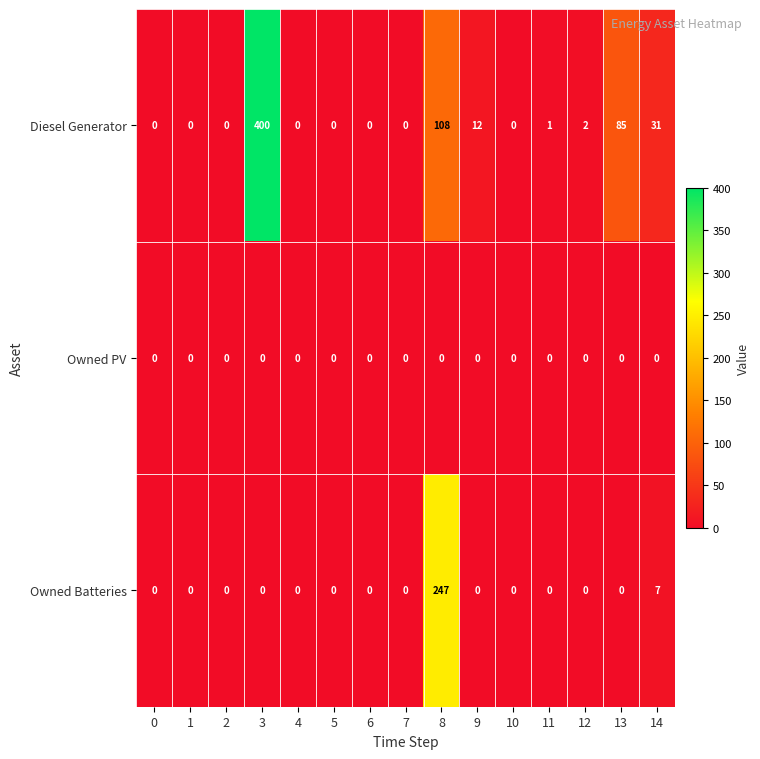

What is the highest value of the Owned Batteries series?

247